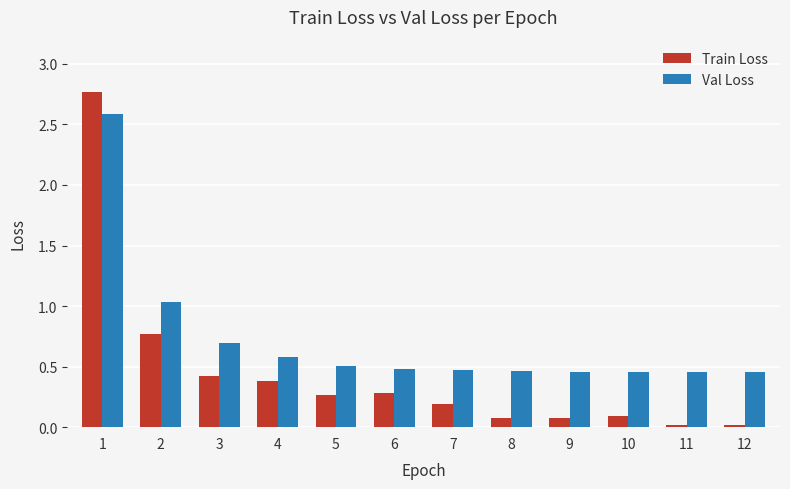

Which series has the widest spread of values?

Train Loss